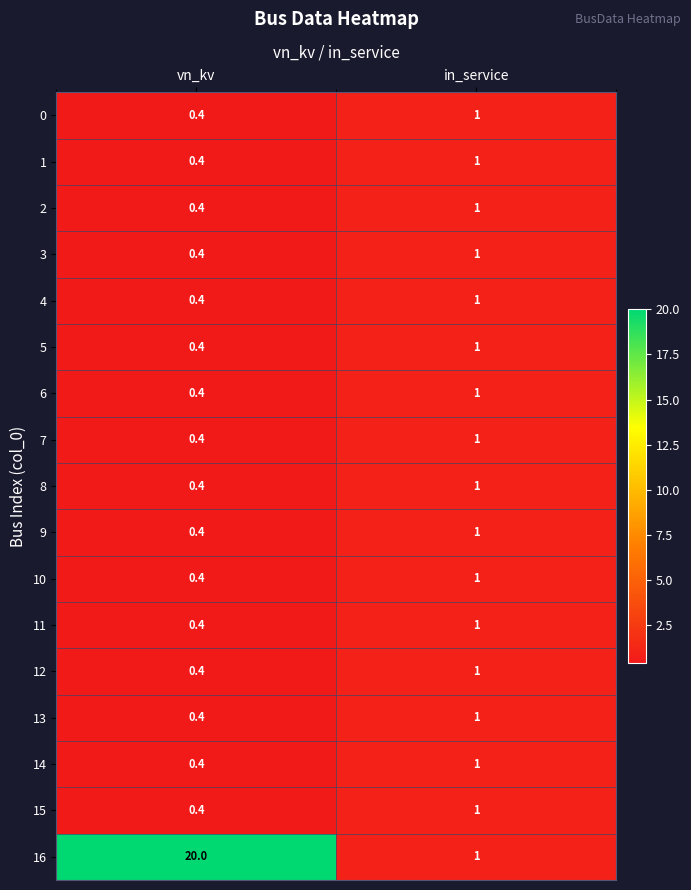

What is the sum of the 8 values at vn_kv and in_service?

1.4